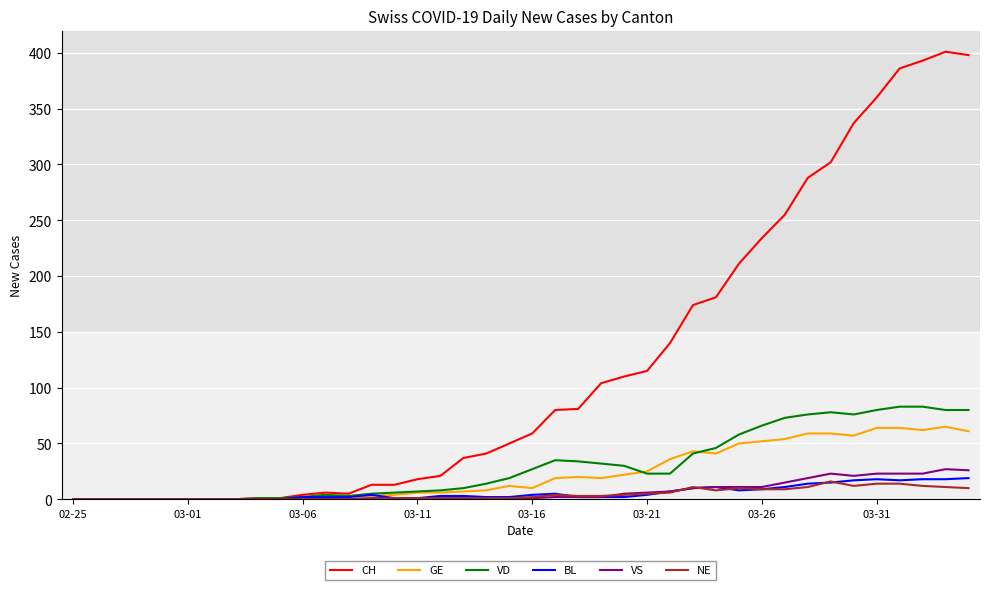

Which series has the widest spread of values?

CH